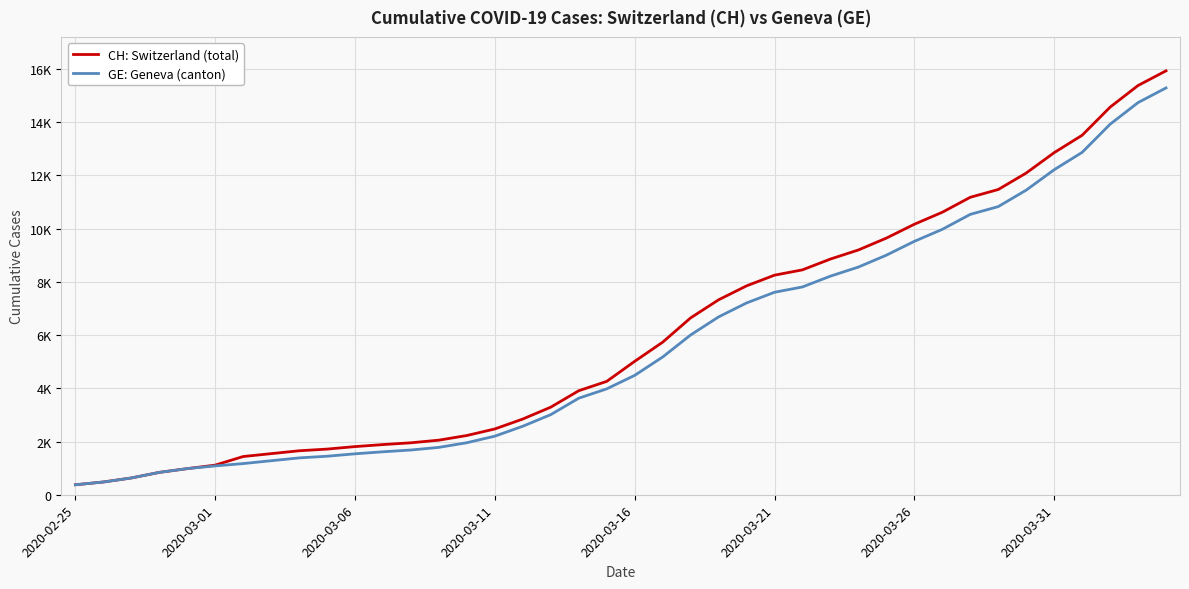

Does the chart display data point markers on the line(s)?

No